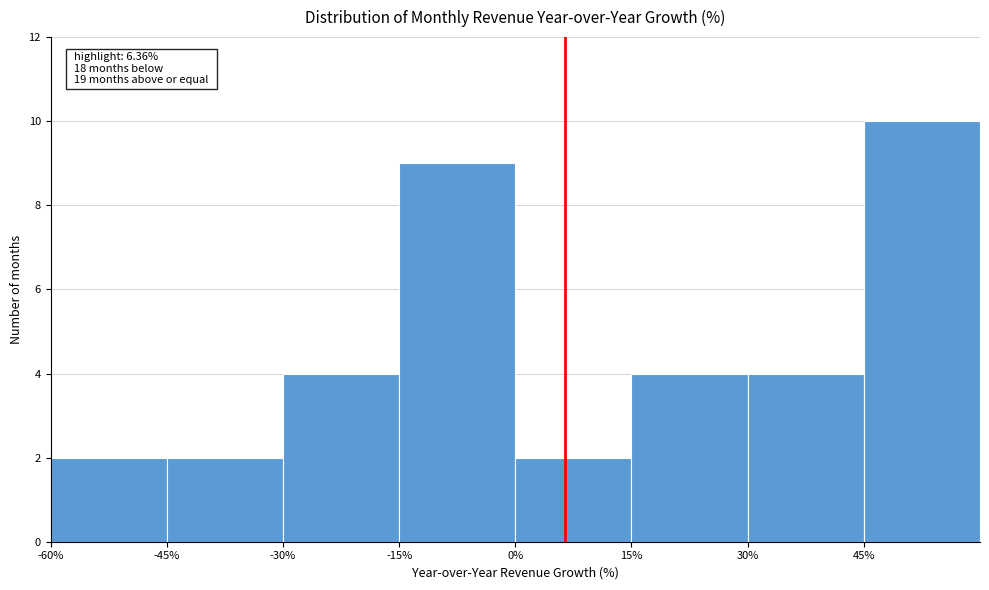

Over which range of the x-axis is the bar tallest?

45 to 60